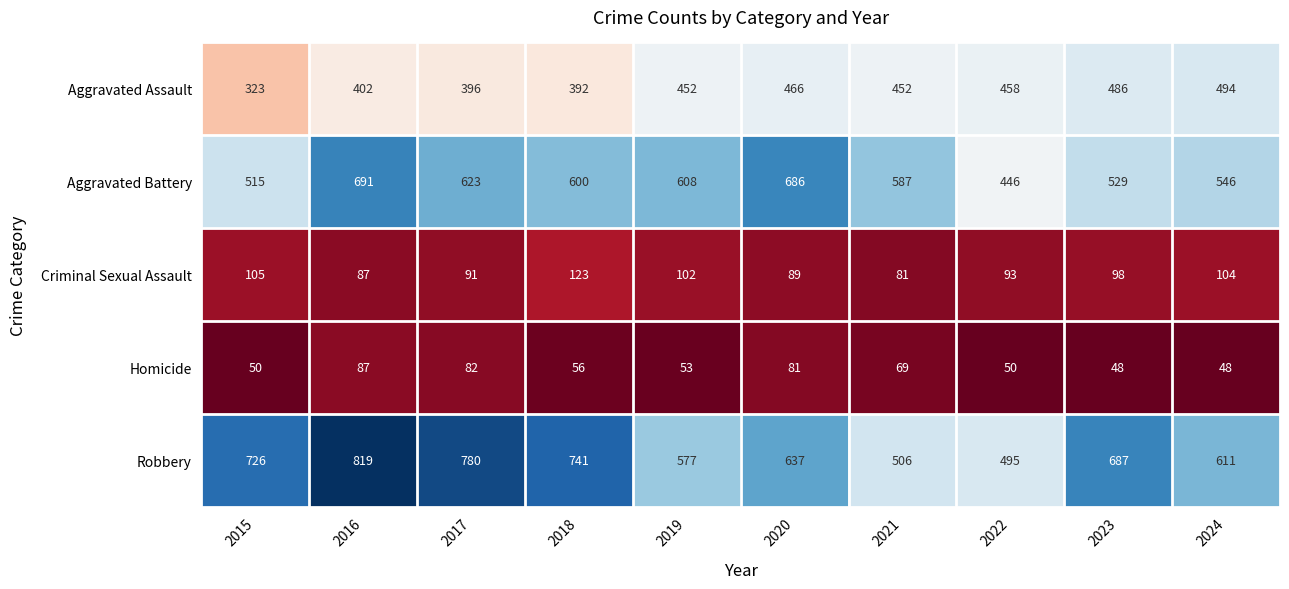

What is the difference between the highest and lowest values at 2022?

445